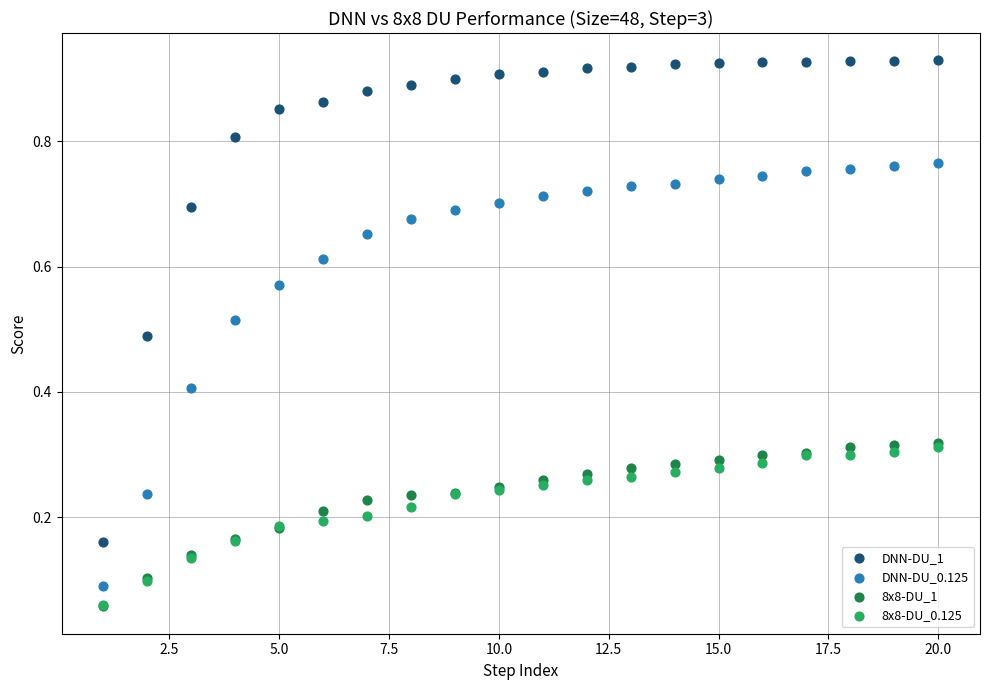

What are all the series names shown in the legend?

DNN-DU_1, DNN-DU_0.125, 8x8-DU_1, 8x8-DU_0.125